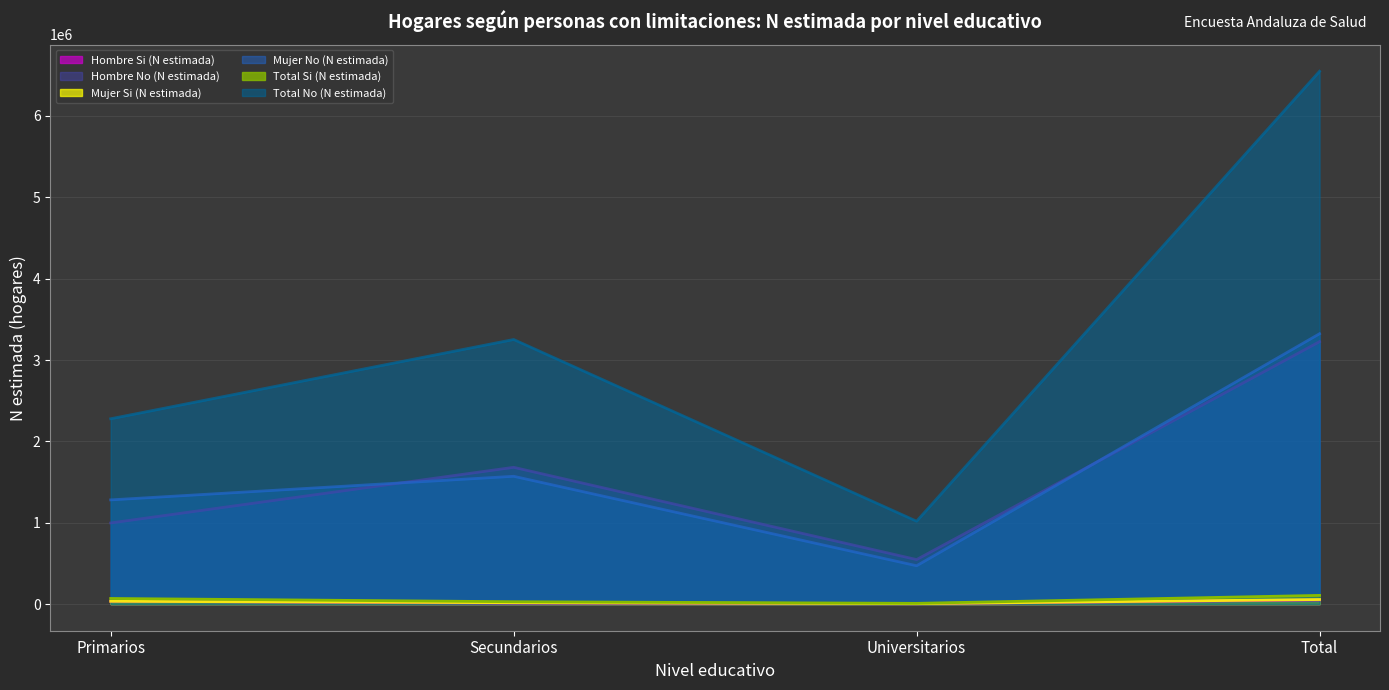

What is the spread (max minus min) of values at Universitarios?

1014753